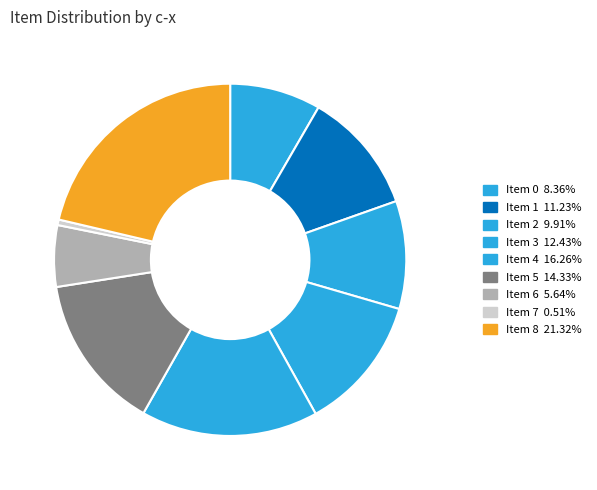

Is there a majority slice in this chart?

No